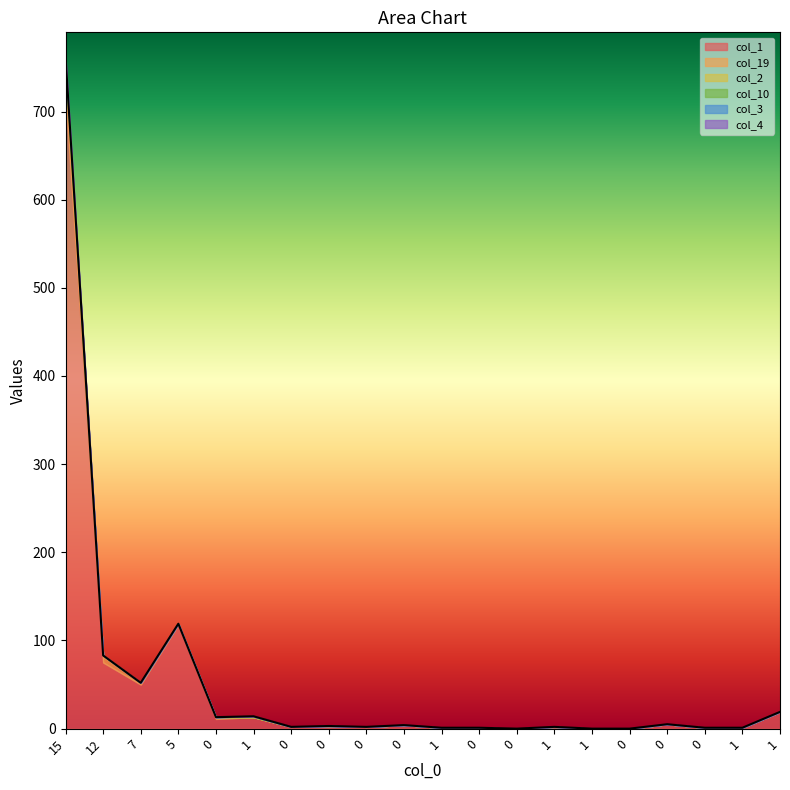

How many positive values does the col_2 series have?

2